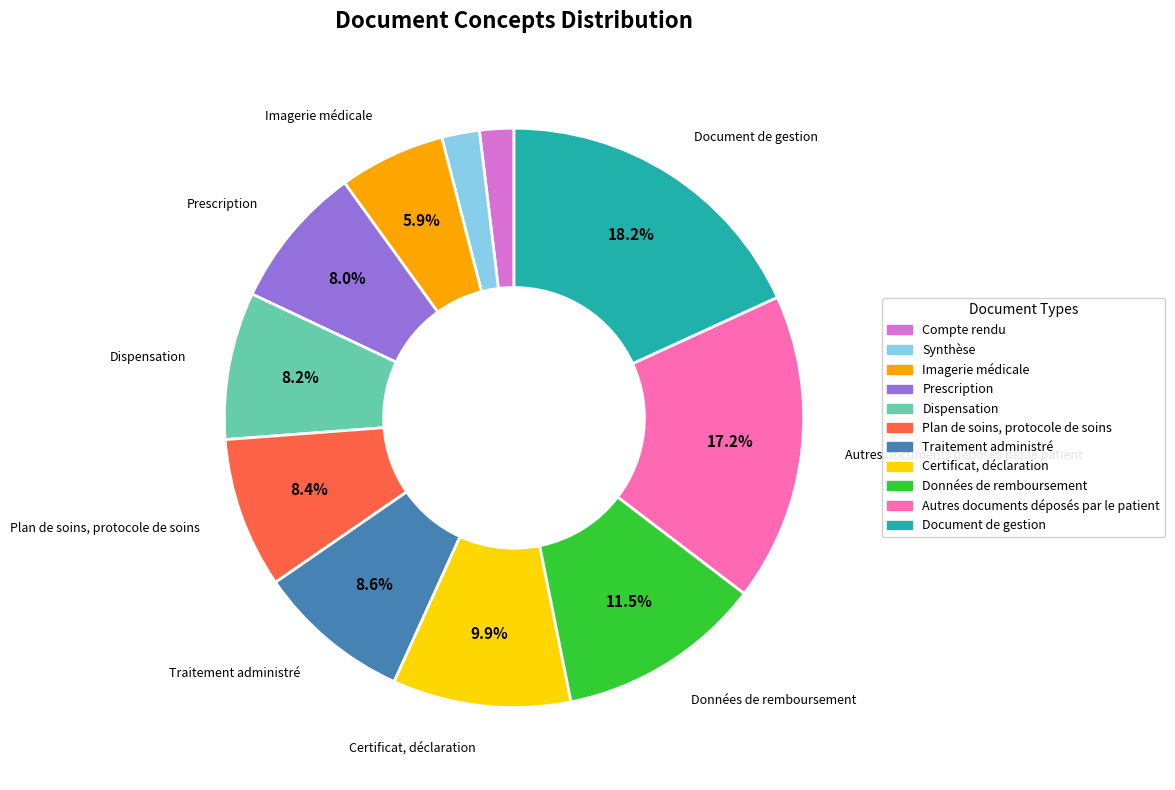

Which category has the biggest portion of the pie?

Document de gestion